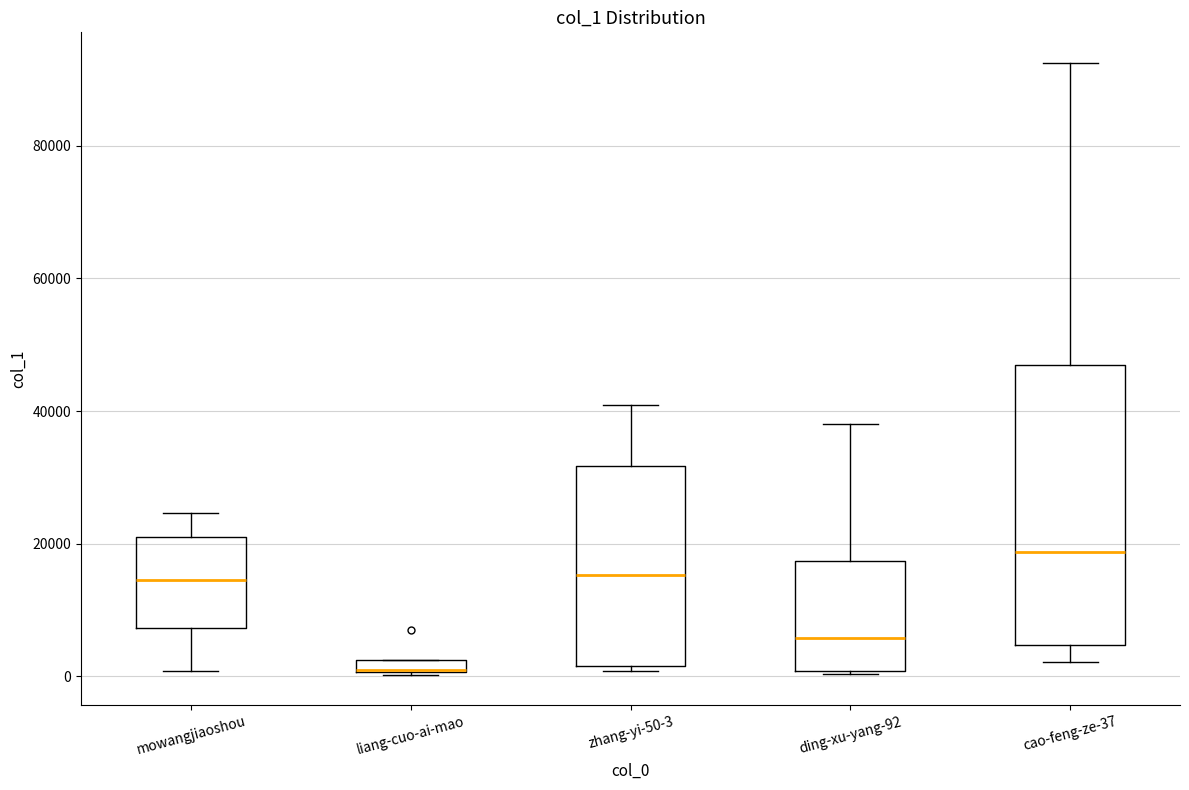

Comparing the boxes themselves (not the whiskers), which one is the tallest?

cao-feng-ze-37